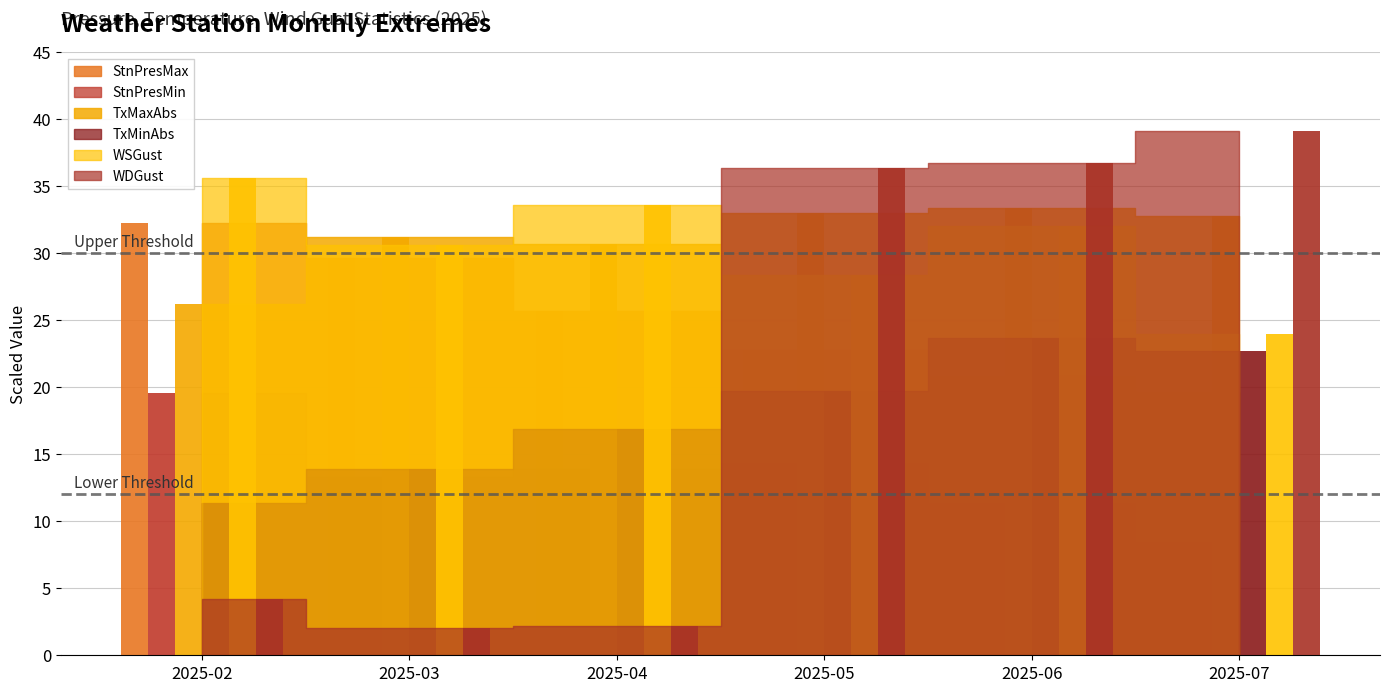

Count the number of categories in the chart.

6